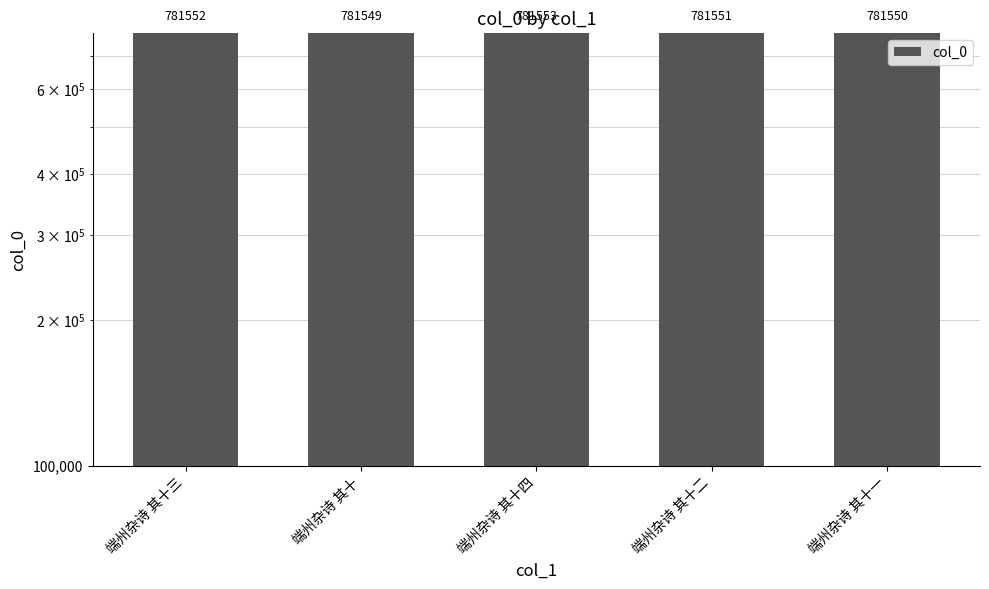

What is the greatest value displayed?

781553